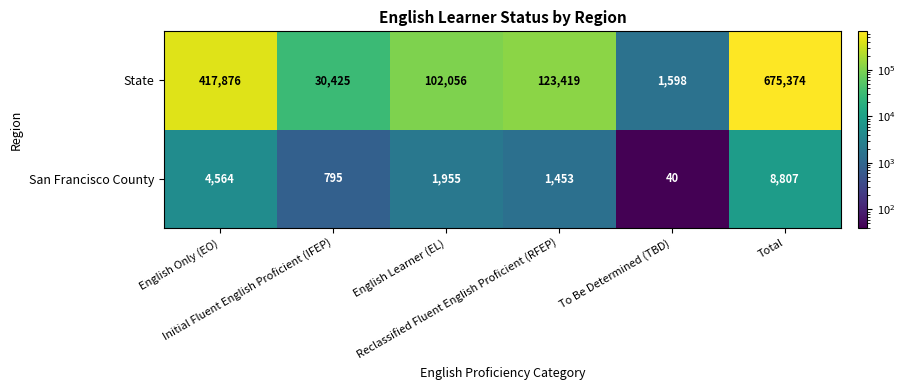

Which series has the widest spread of values?

State